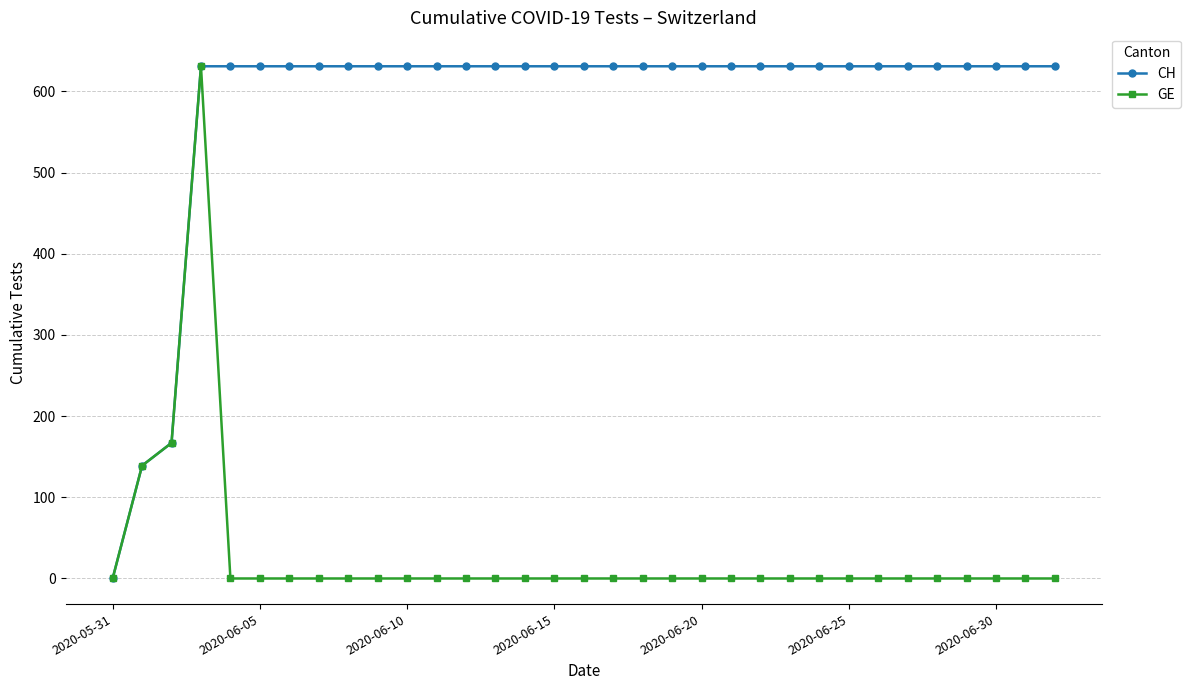

Which series has the largest total across all categories?

CH